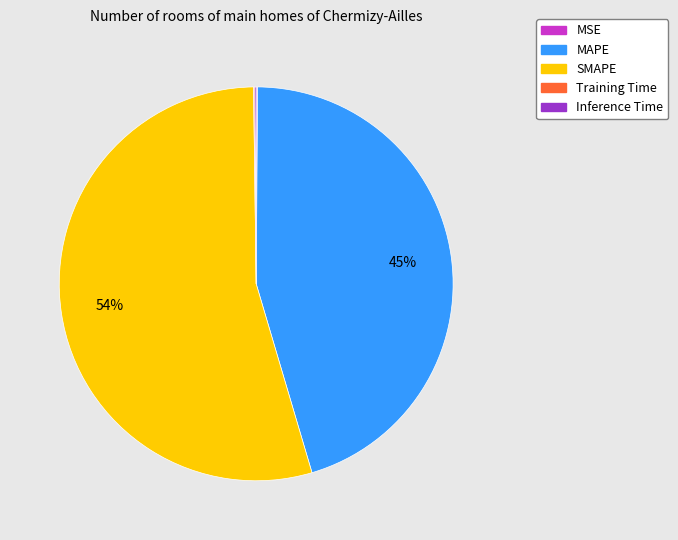

To the nearest percent, what is the difference between the SMAPE and MAPE slice percentages?

9%